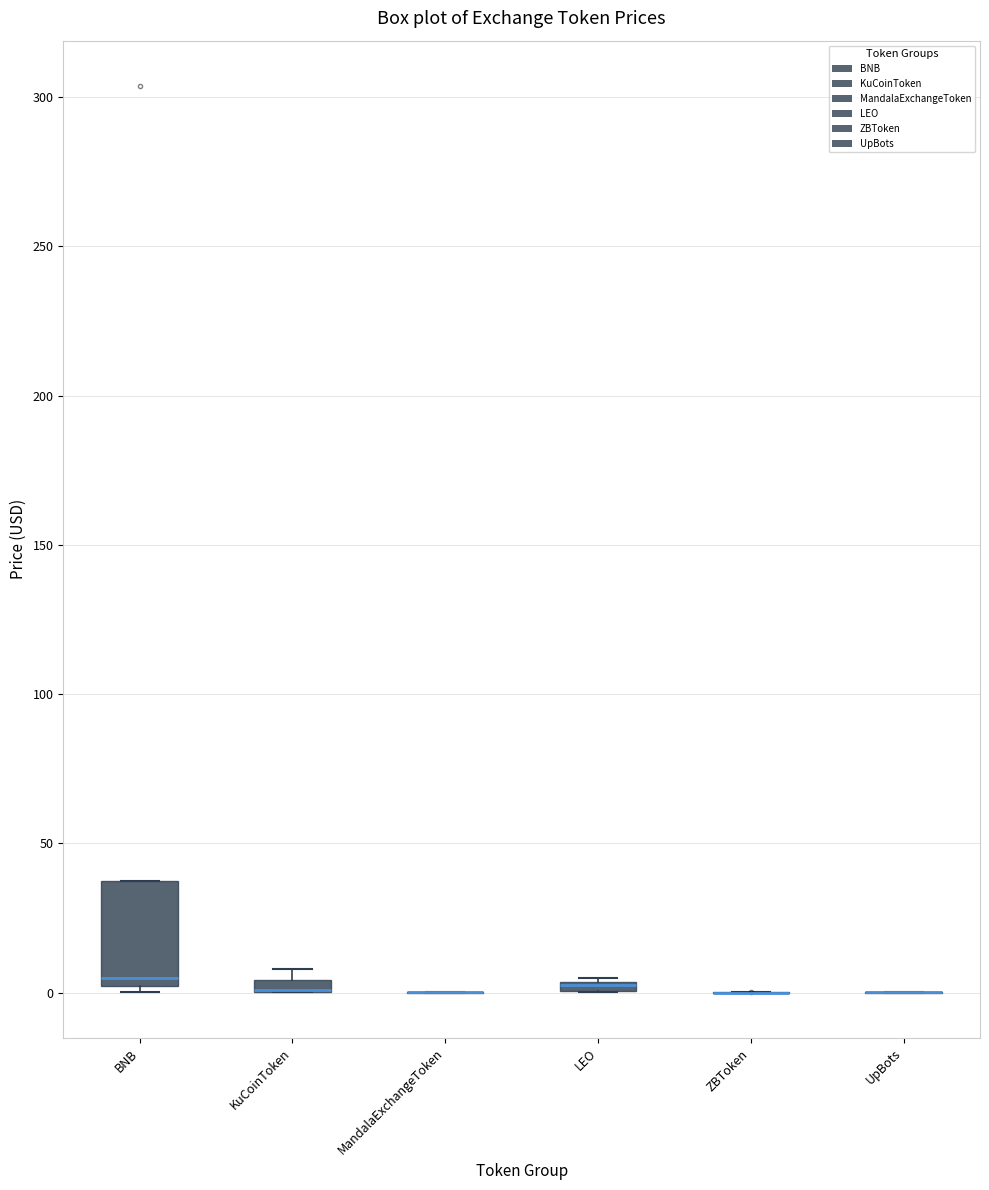

Where is the lower edge of the box for KuCoinToken on the y-axis? The values are not printed on the chart, so give them approximately, as read against the axis.

0